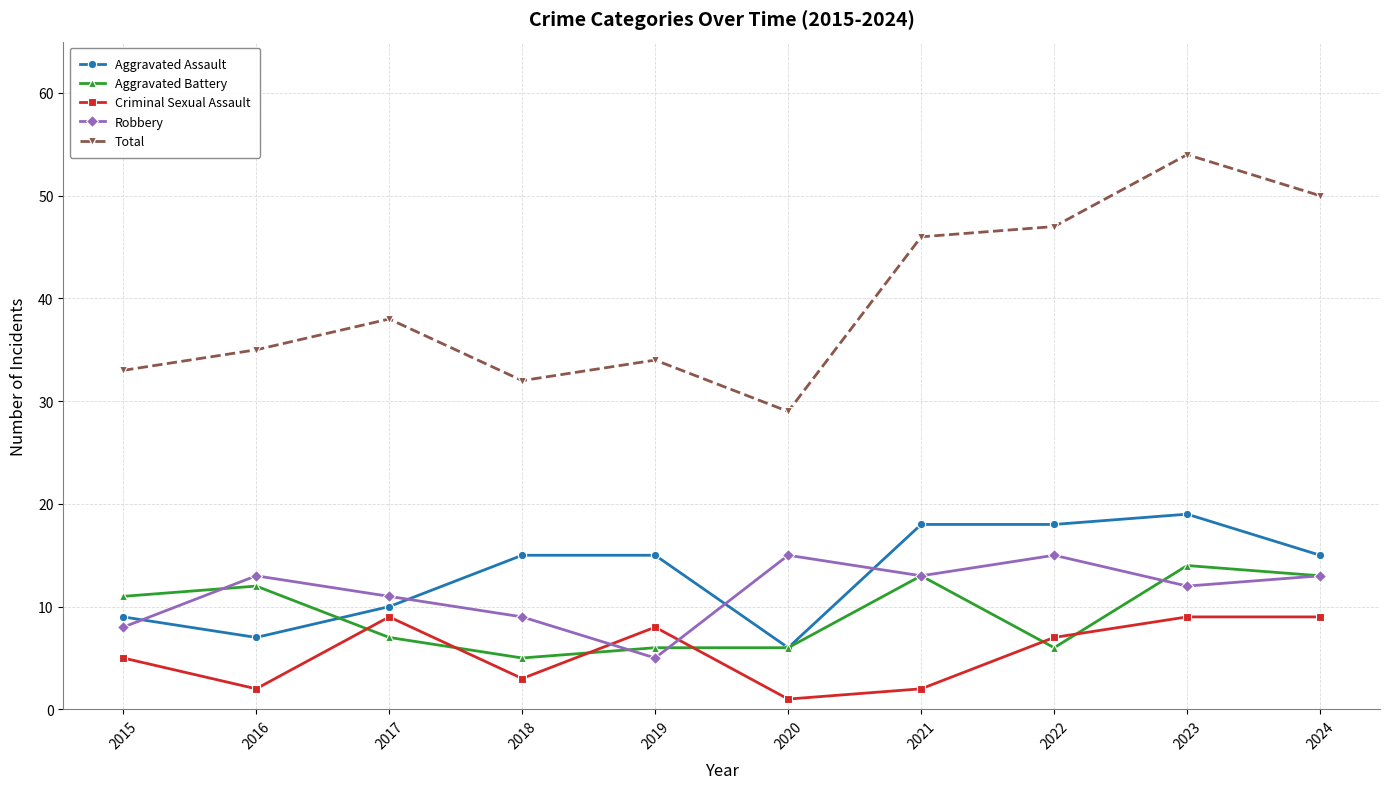

Which series has the largest total across all categories?

Total